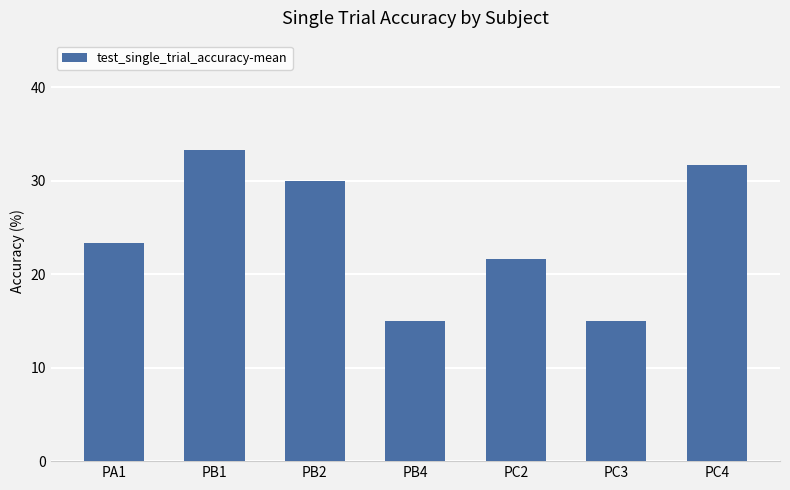

Reading left to right, list all the values displayed in this chart.

23.3	33.3	30.0	15.0	21.7	15.0	31.7